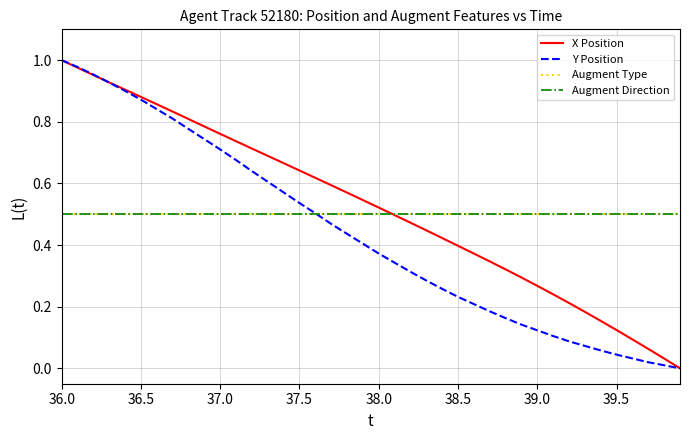

Does the chart display data point markers on the line(s)?

No